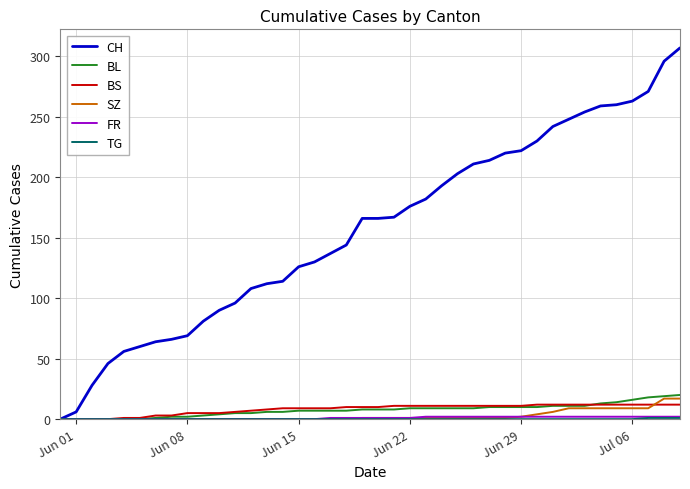

How many lines are shown in the chart?

6